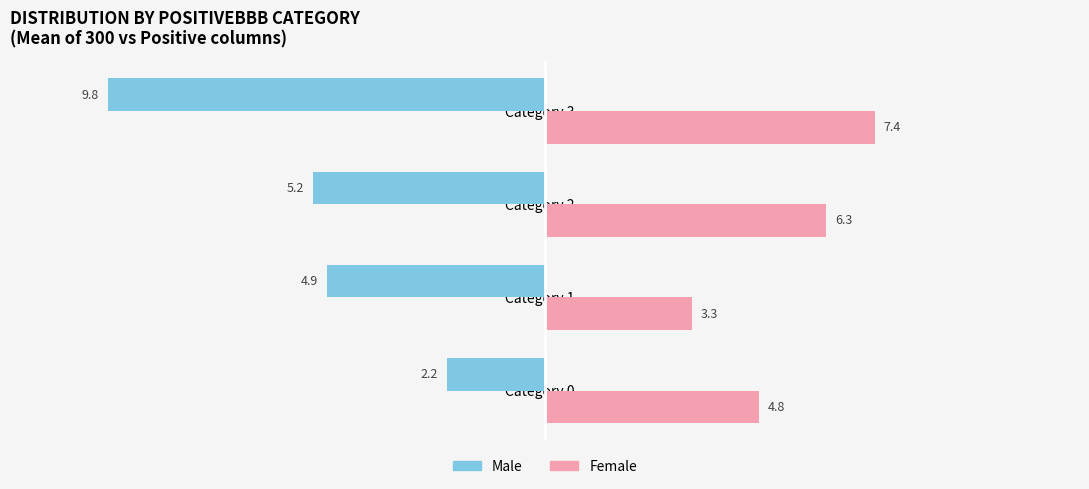

How many values in the Female series exceed 6?

2